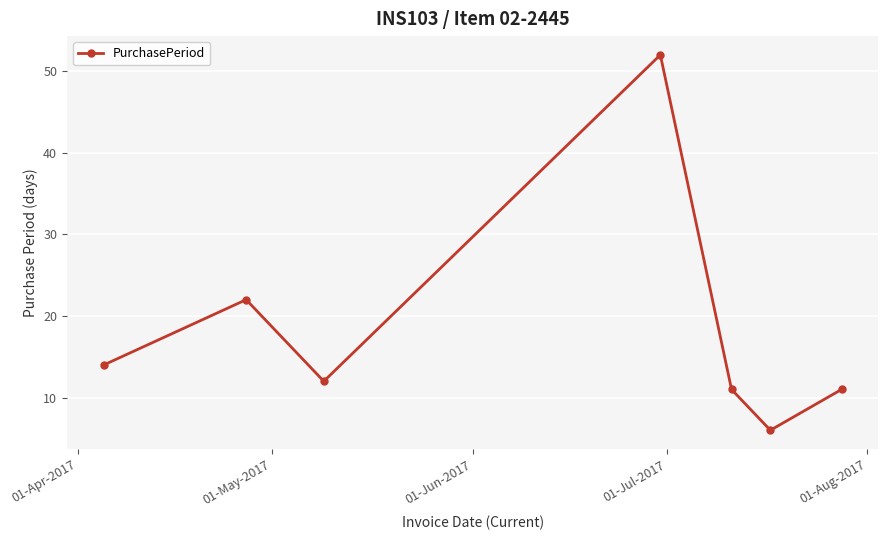

What is the value of the 2nd point from the left?

22